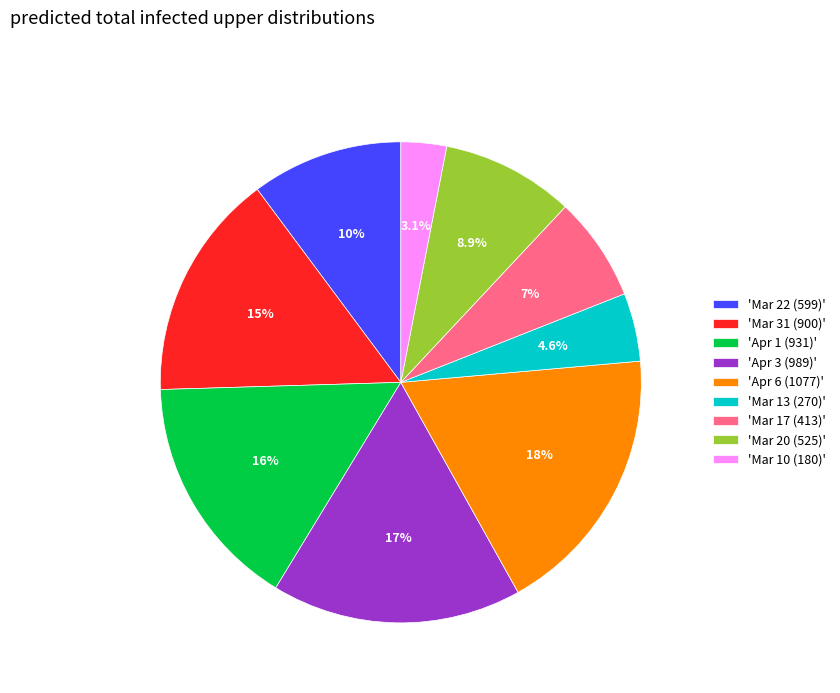

To the nearest percent, what is the difference between the largest and smallest slice percentages?

15%